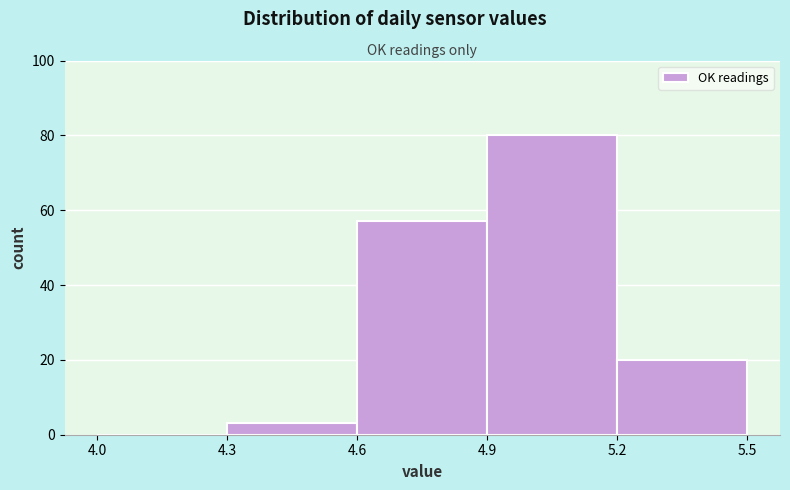

Reading left to right, list every bar in this chart as the range it spans on the x-axis followed by its height. The values are not printed on the chart, so give them approximately, as read against the axis.

4.0 to 4.3: 0
4.3 to 4.6: 4
4.6 to 4.9: 58
4.9 to 5.2: 80
5.2 to 5.5: 20